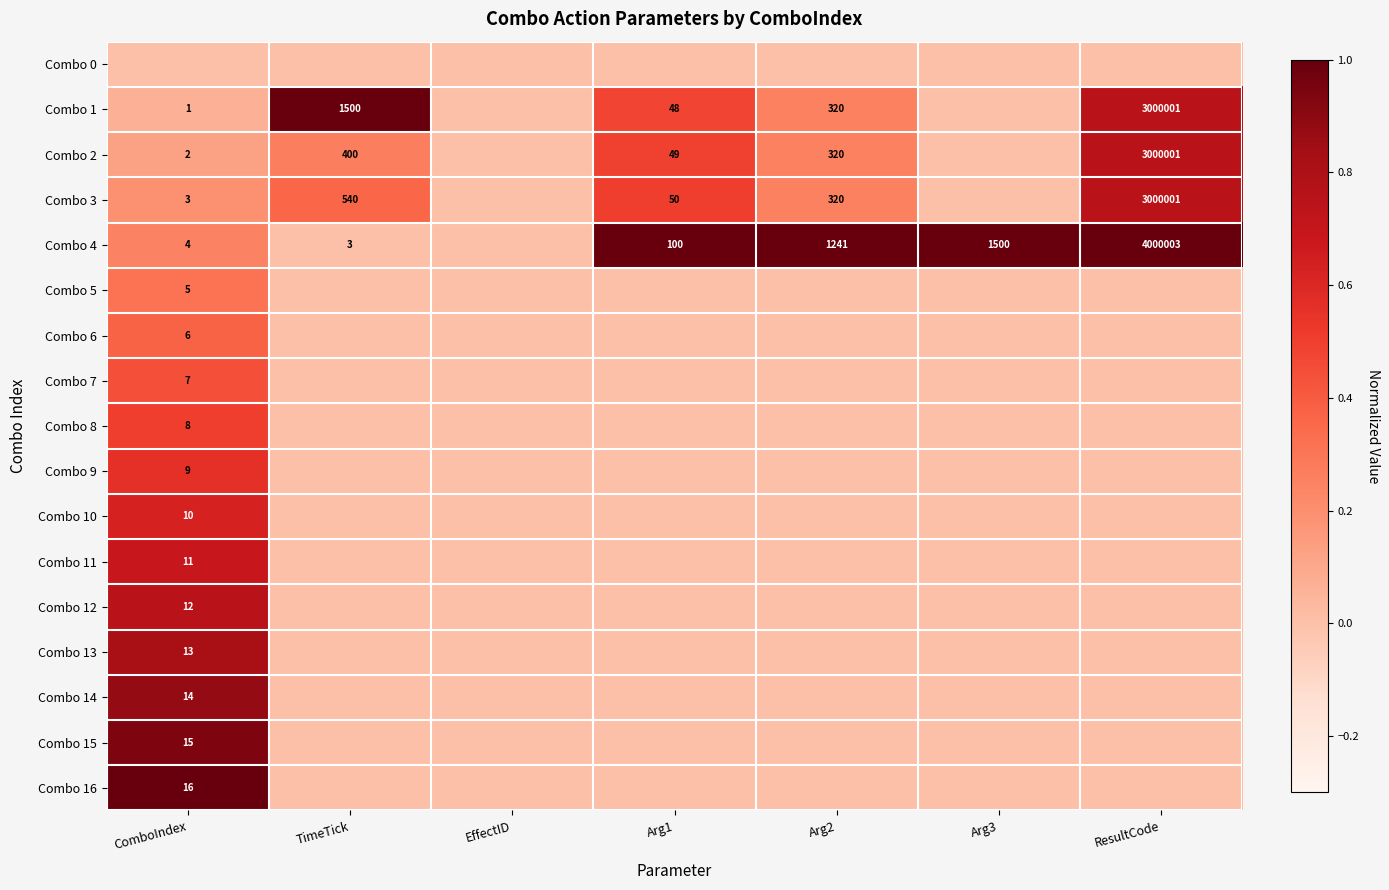

Is it true that Combo 2 equals 400 at TimeTick?

True